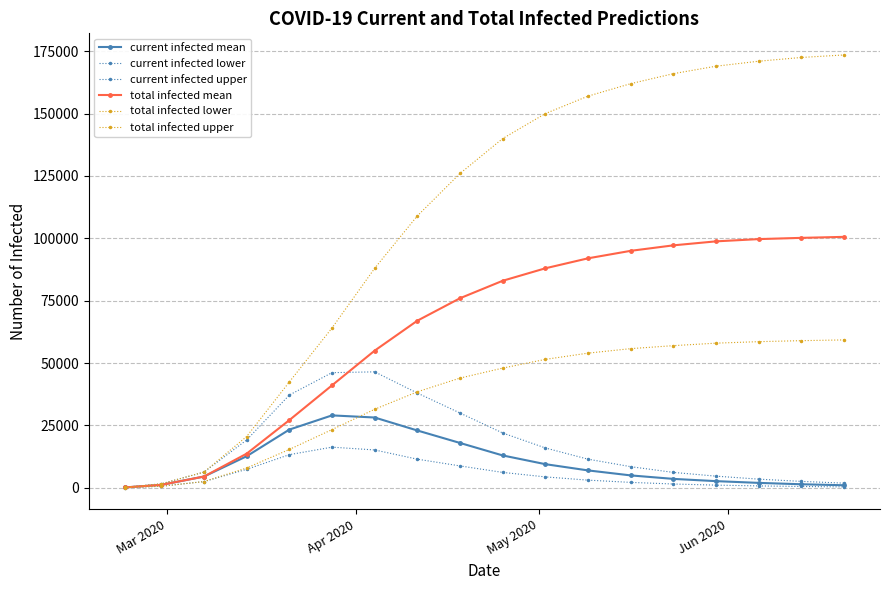

How many data points in current infected upper are less than 11500?

9